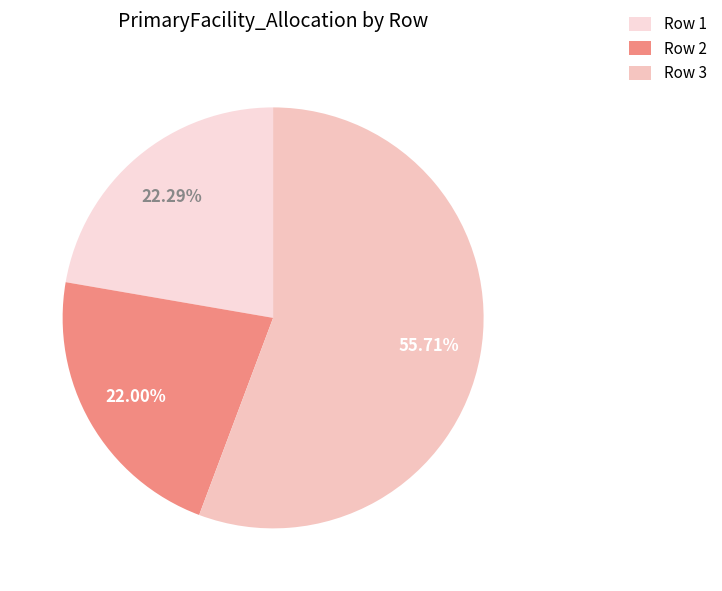

Rank the categories by value from highest to lowest.

3, 1, 2